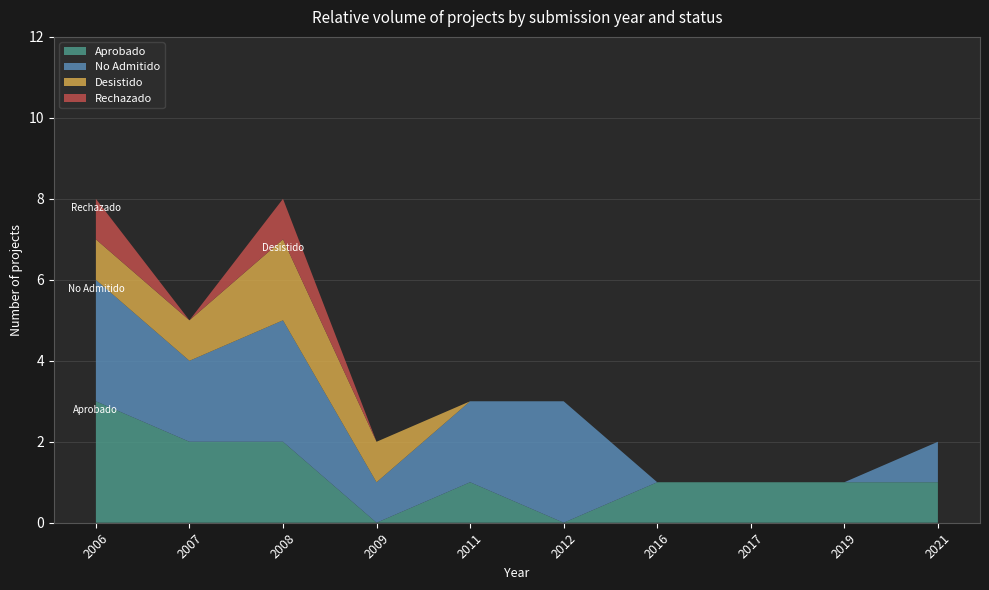

Reading right to left, what are all the values shown in this chart?

Aprobado: 1	1	1	1	0	1	0	2	2	3
No Admitido: 1	0	0	0	3	2	1	3	2	3
Desistido: 0	0	0	0	0	0	1	2	1	1
Rechazado: 0	0	0	0	0	0	0	1	0	1